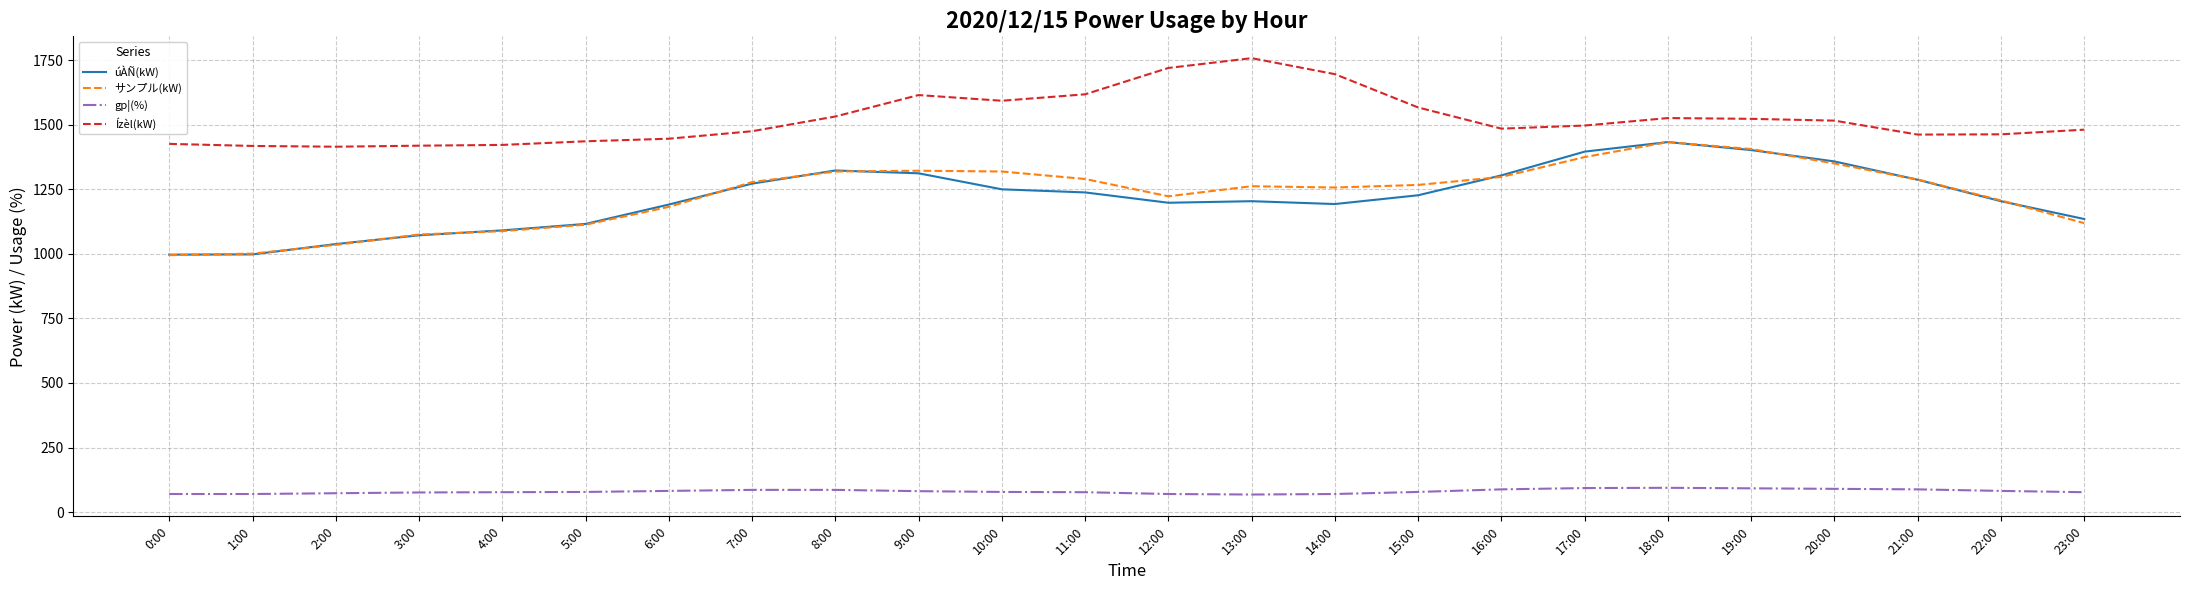

Which series has the largest total across all categories?

Ízèl(kW)